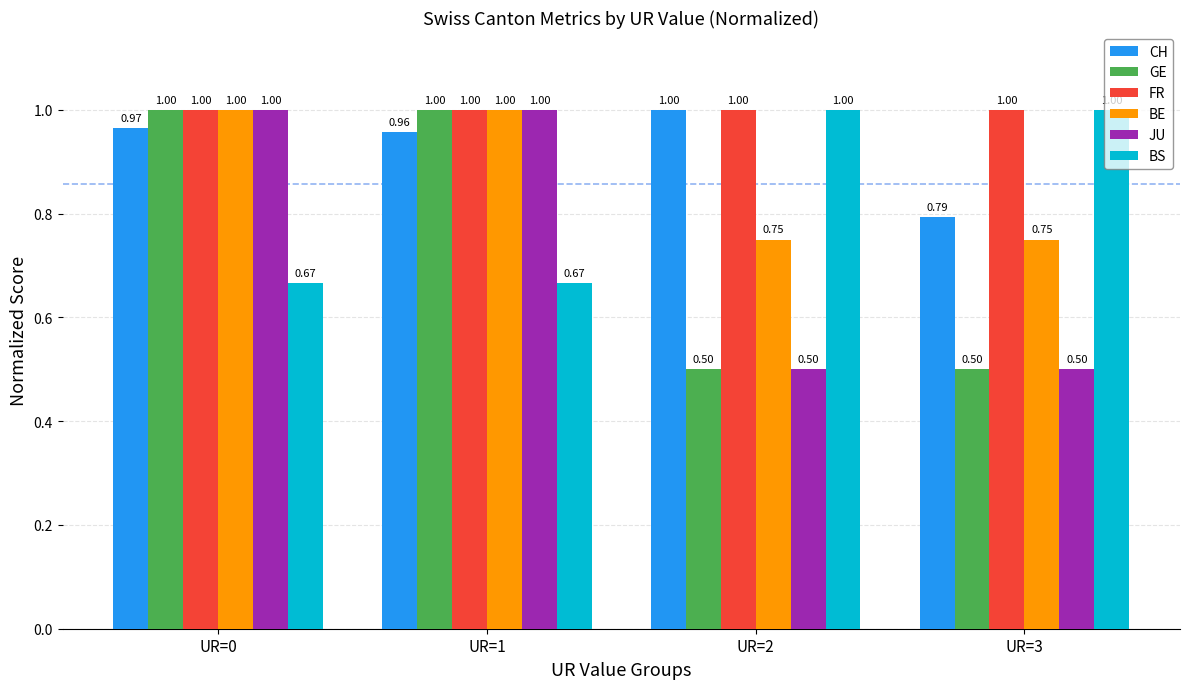

At how many categories does at least one series exceed 0?

4